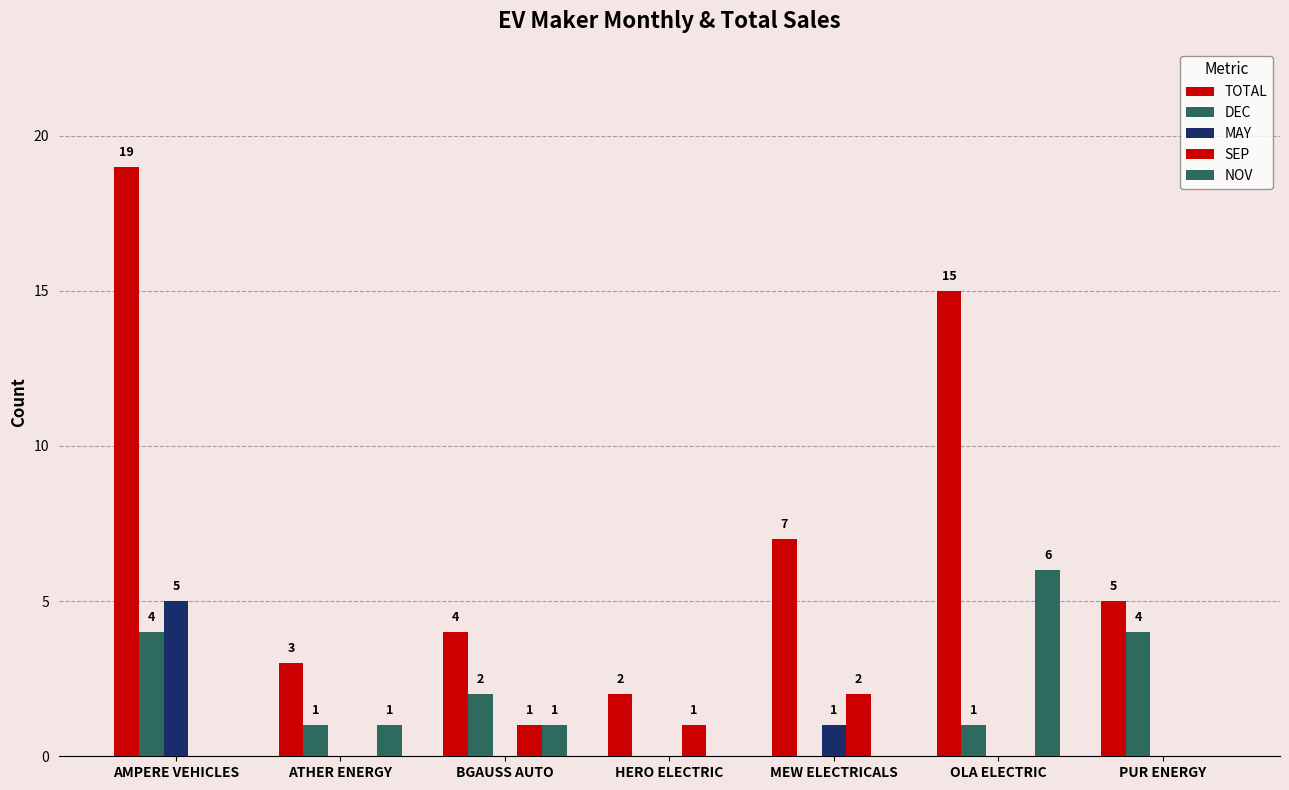

How many groups of bars are there?

7